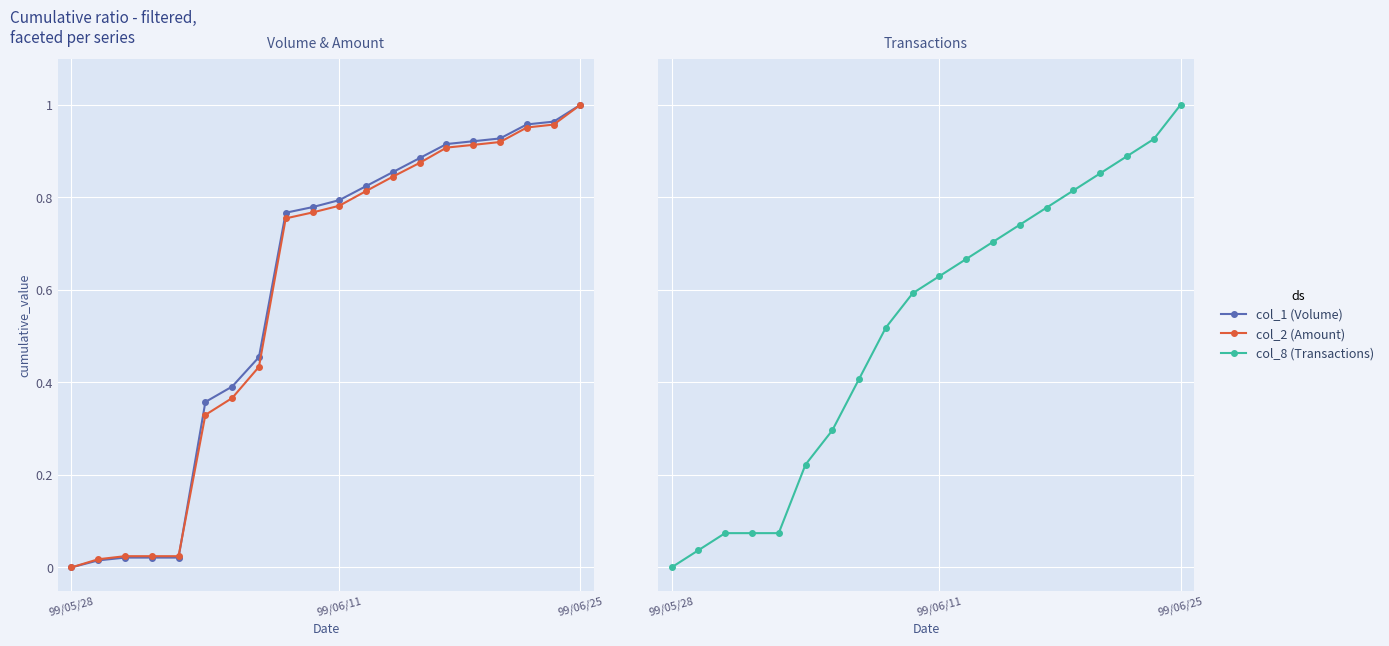

True or false: col_1 (Volume) and col_2 (Amount) intersect in this chart.

True